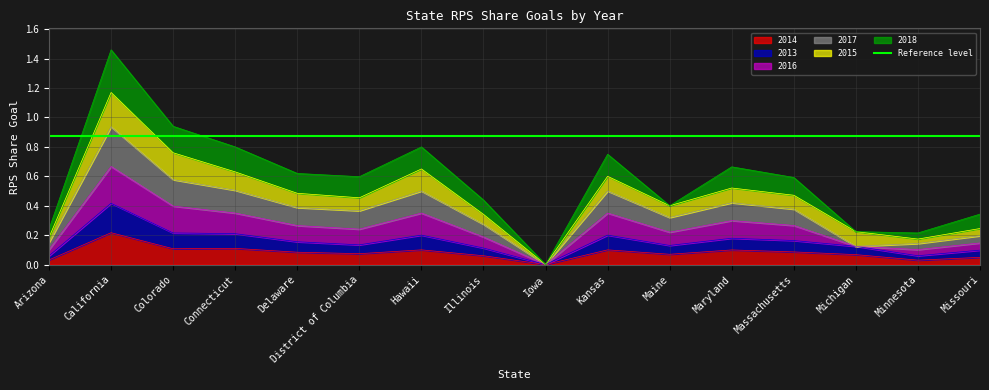

Is the value of 2016 at Massachusetts greater than the value of 2014 at Missouri?

Yes